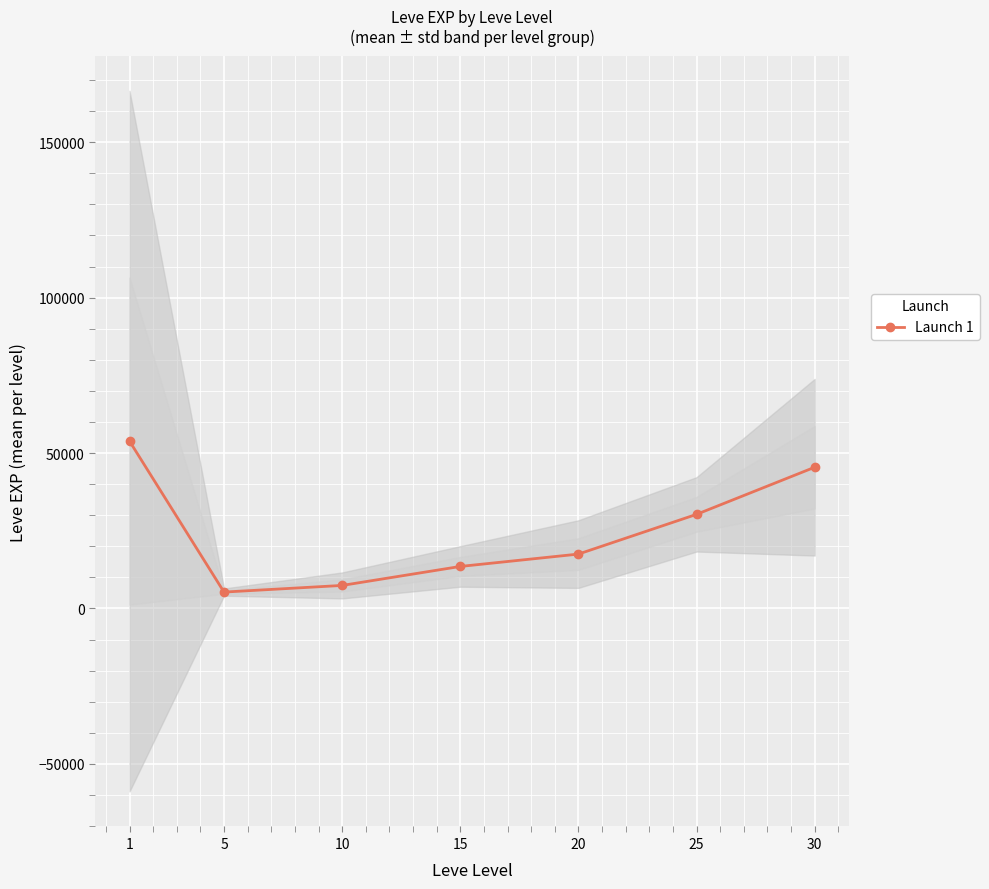

What is the average value?

24742.0